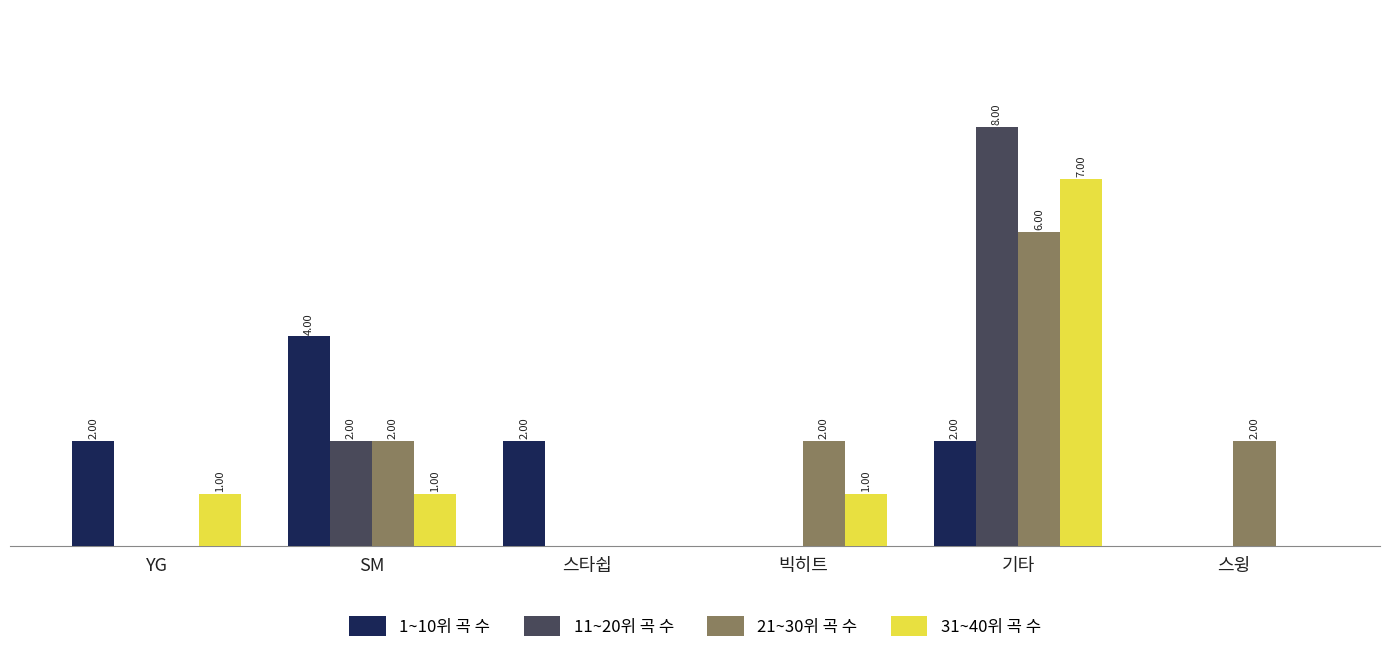

Which label corresponds to the largest value in the chart?

기타